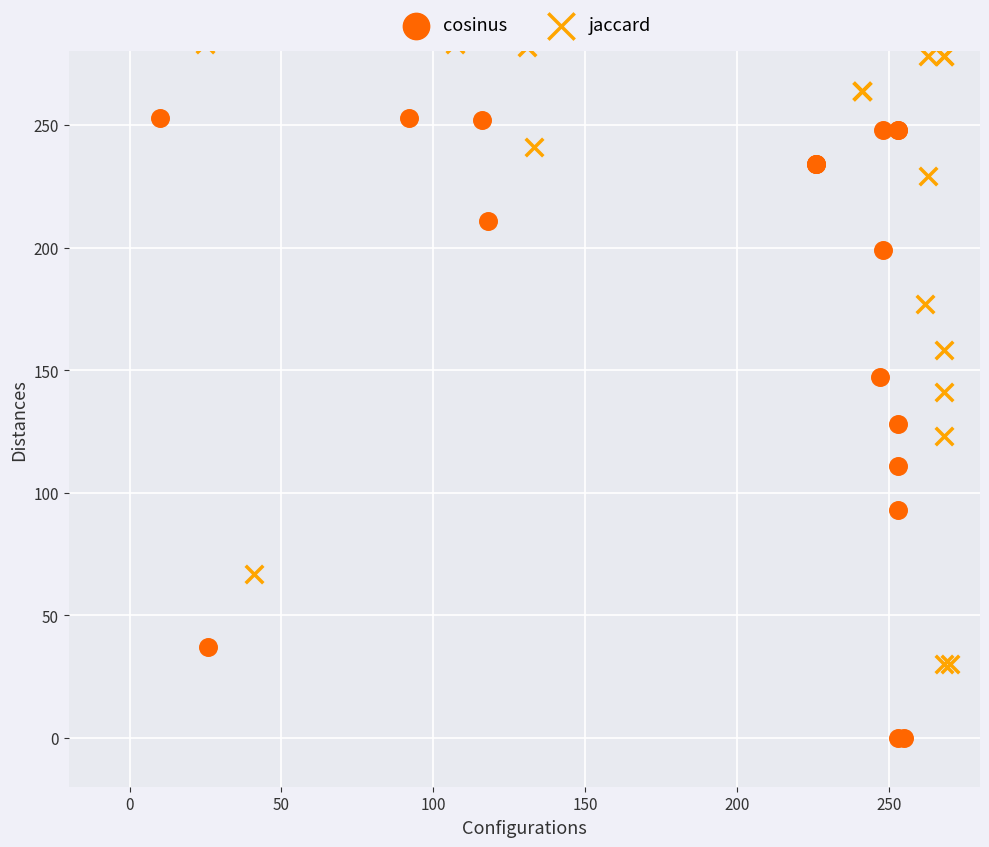

Which series contains the lowest Y value?

cosinus